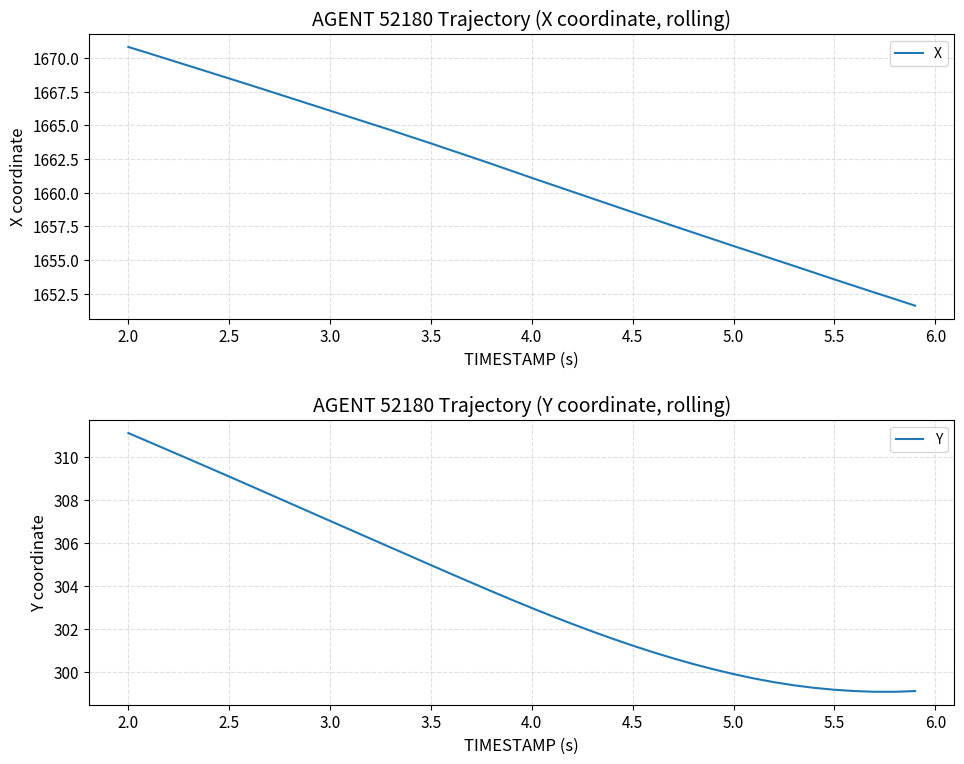

Which series has the largest range (max minus min)?

X